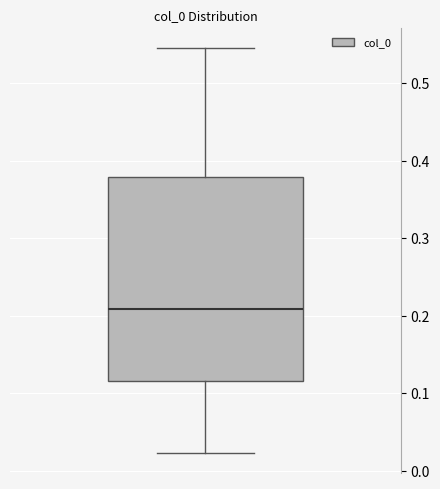

Read this box plot against the y-axis: the position of the median line, the range covered by the box, and the ends of both whiskers. The values are not printed on the chart, so give them approximately, as read against the axis.

median 0.21, box 0.12 to 0.38, whiskers 0.02 to 0.55